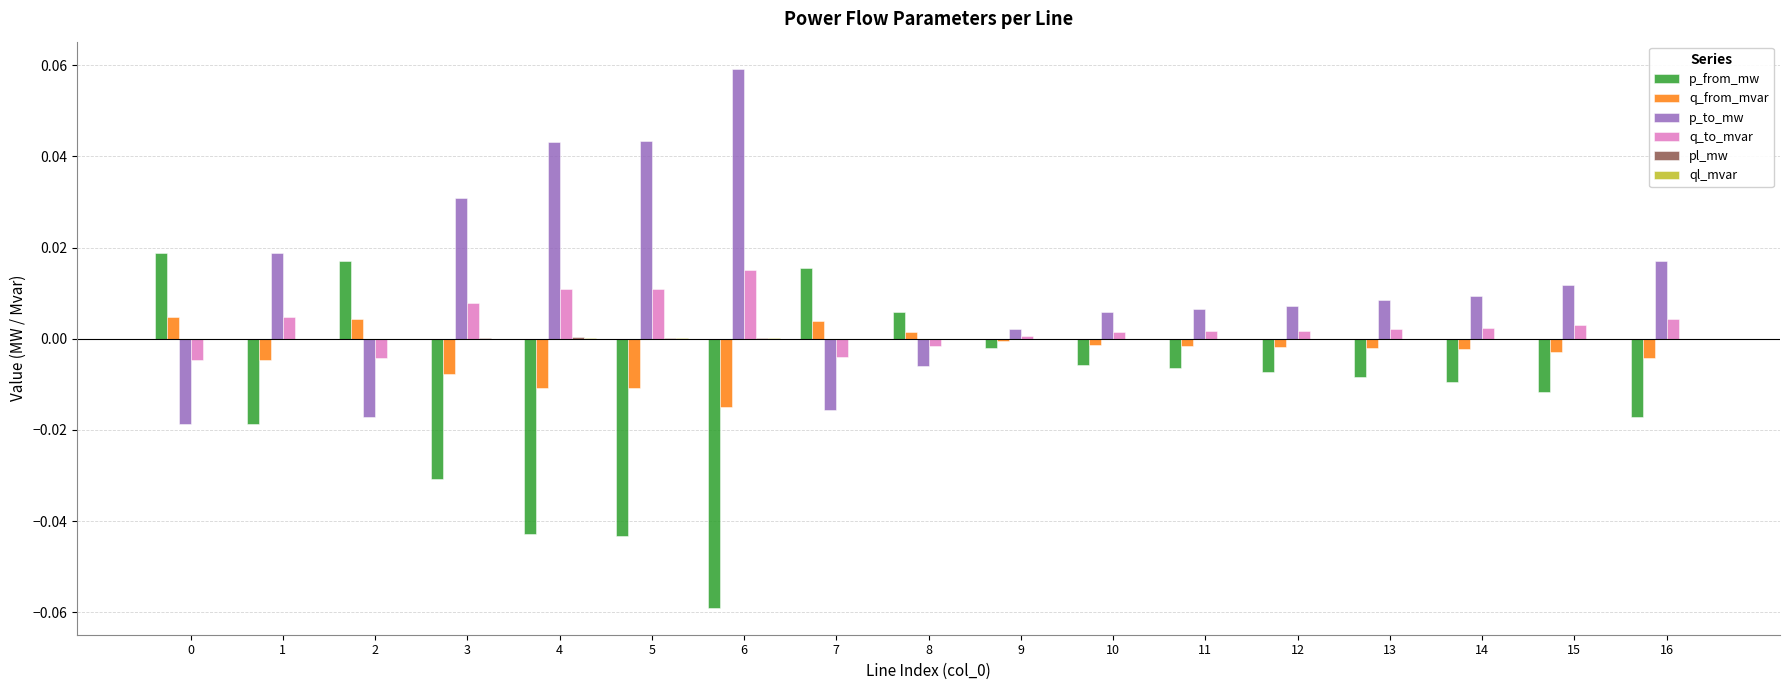

At which label does q_to_mvar first exceed 0?

1